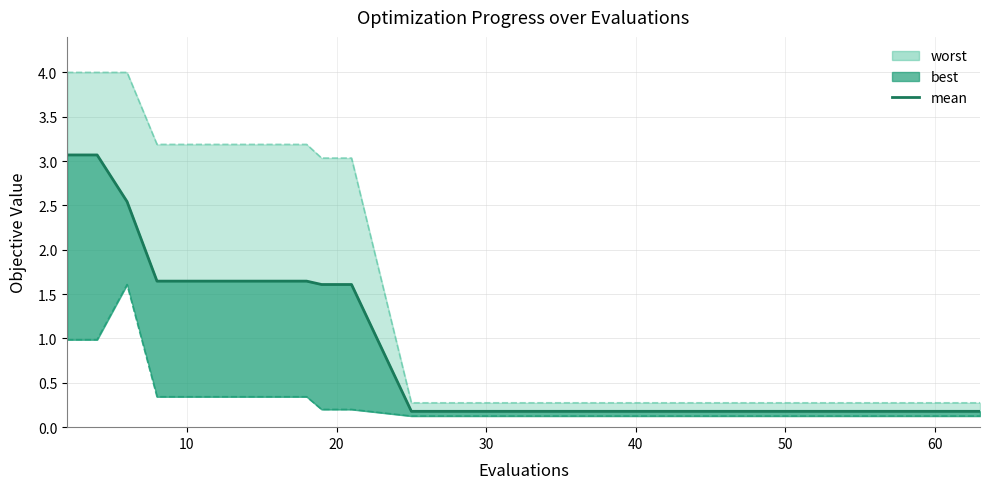

What is the minimum value shown in the chart?

0.2